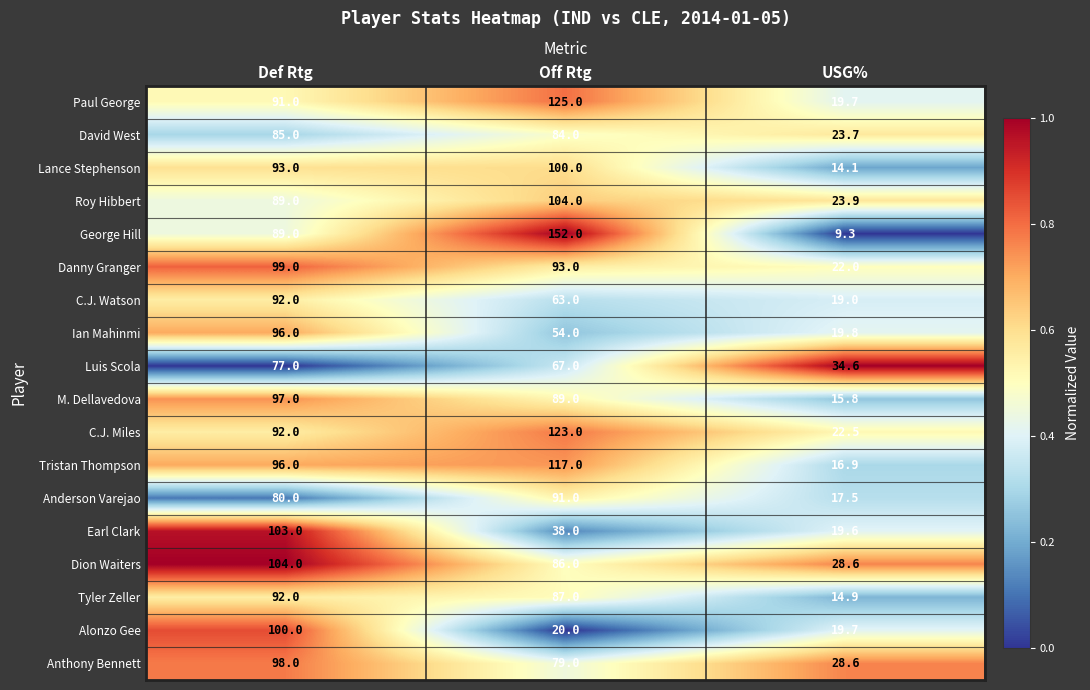

What is the difference between the maximum and minimum values in the Alonzo Gee series?

80.3